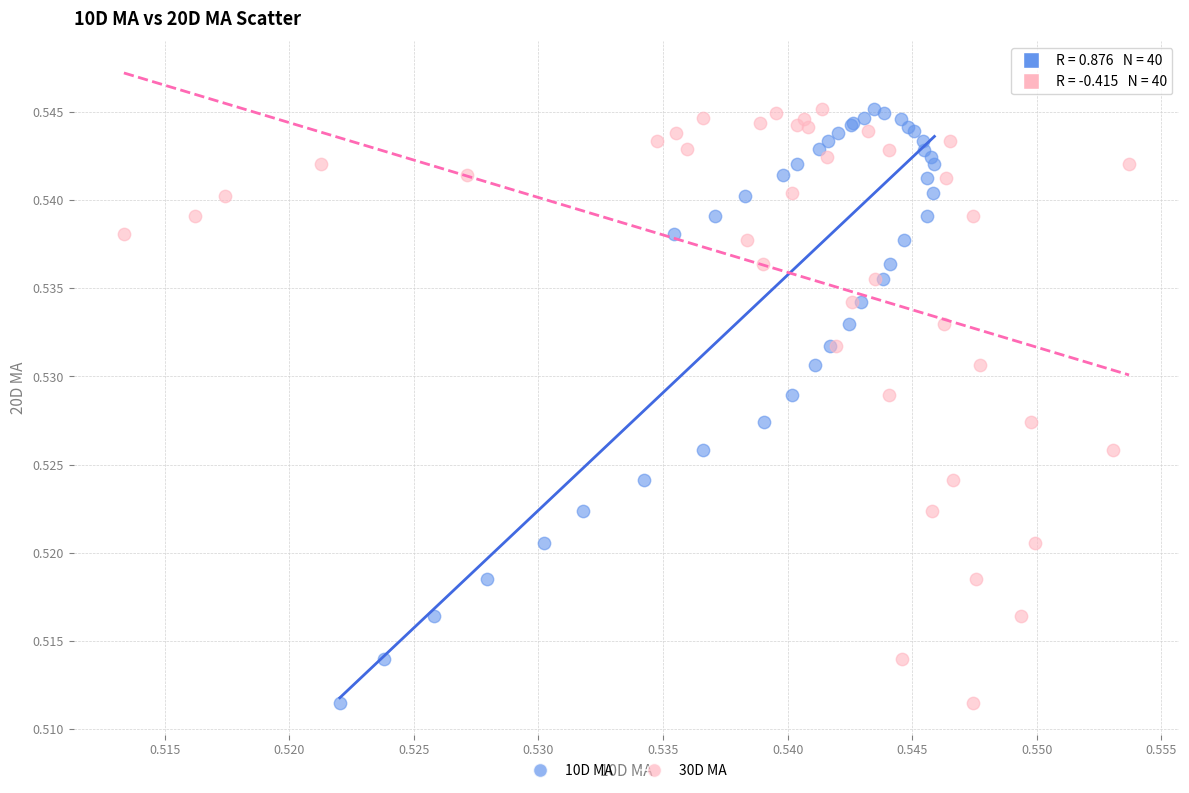

What are all the series names shown in the legend?

10D MA, 30D MA